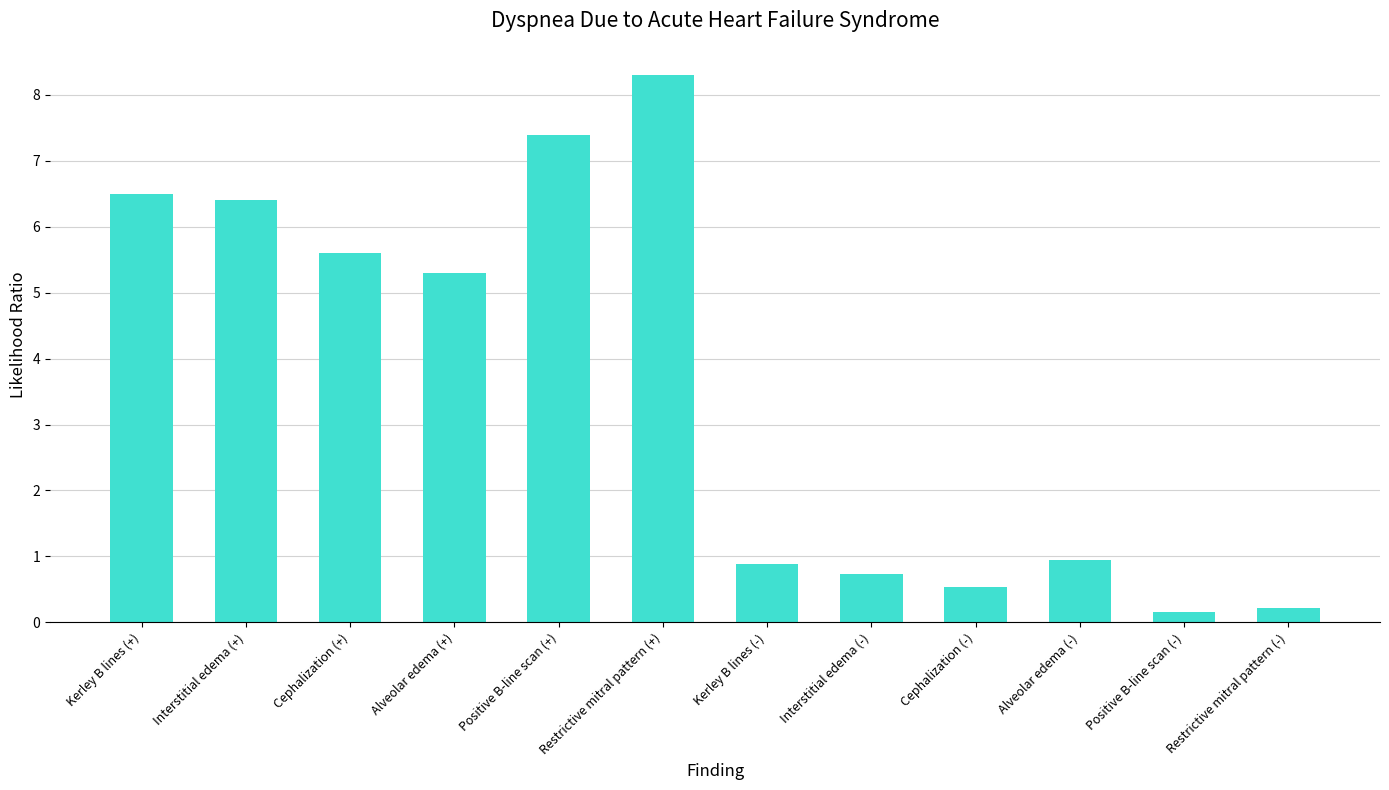

Are the bars grouped side by side (vs. stacked)?

No